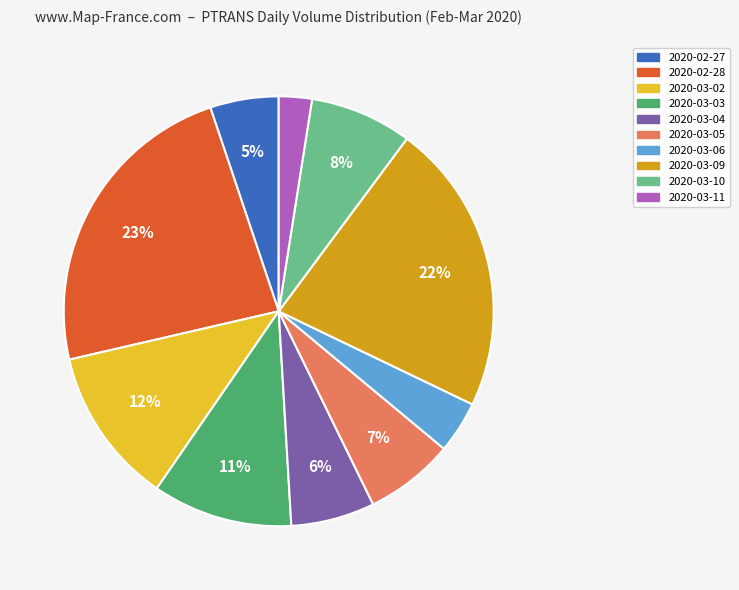

Combined, do 2020-03-02 and 2020-03-10 account for over 50%?

No